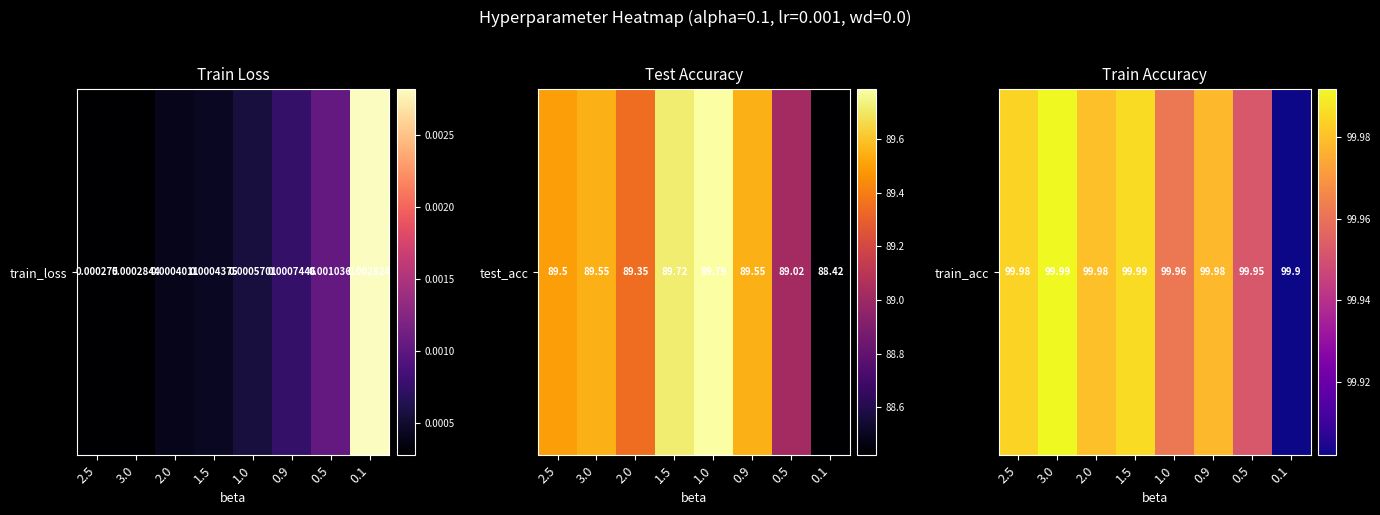

Is it true that the value at 2.5 is 100.0?

True